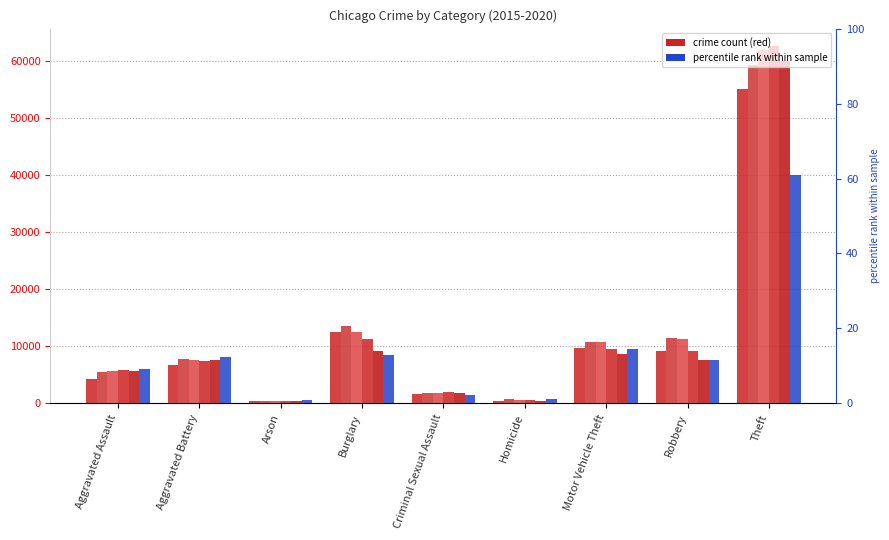

How many categories are shown in the chart?

9